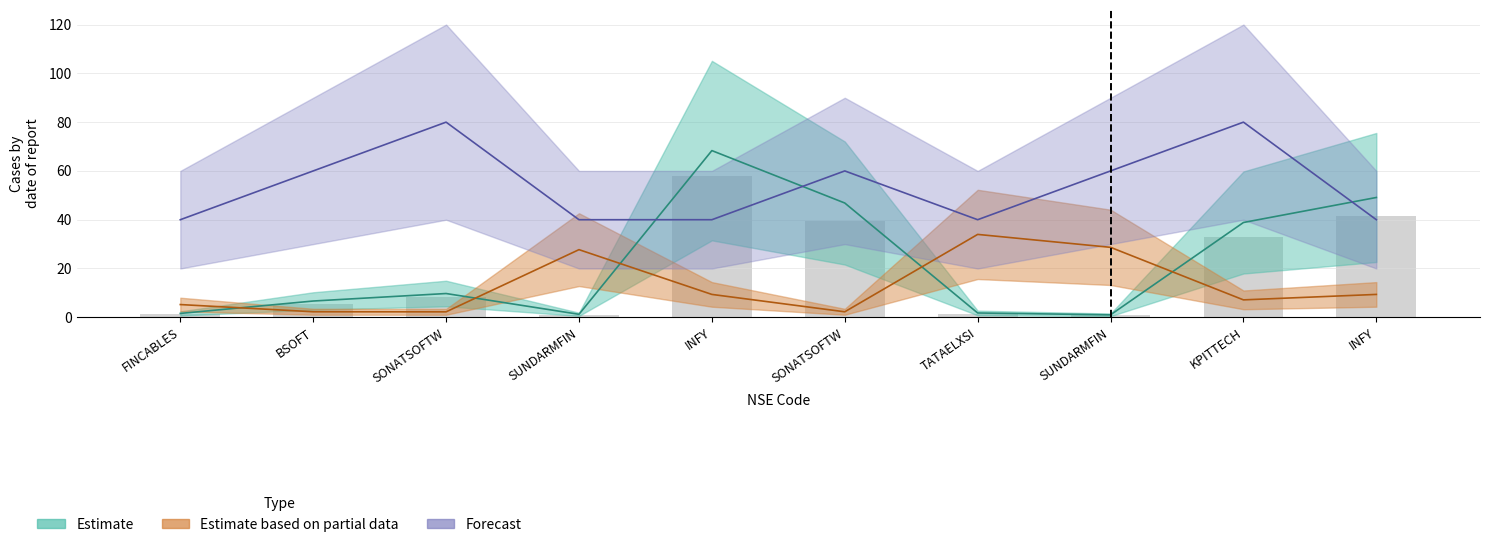

How many groups of bars are there?

10